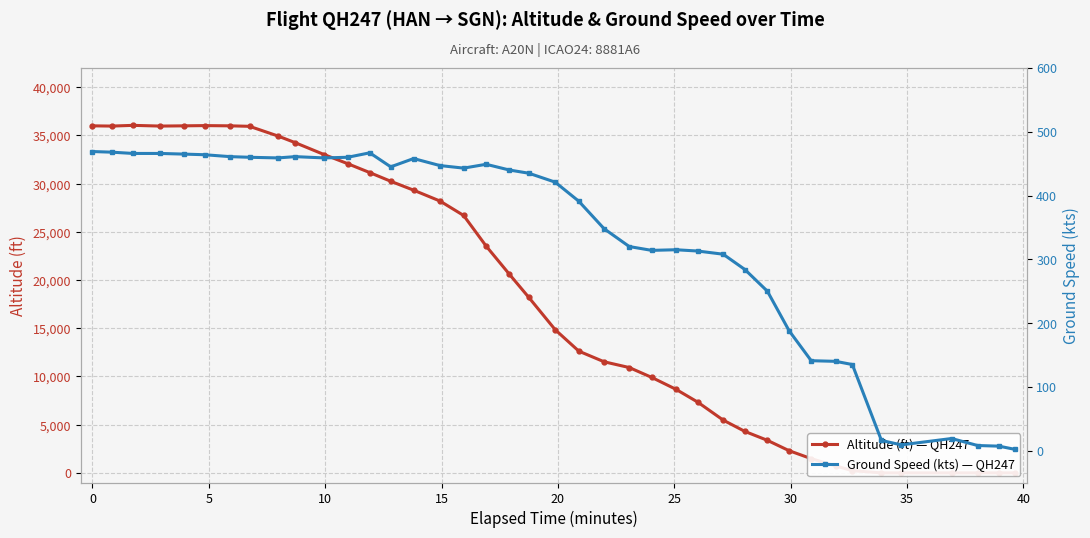

How many data points does each series have?

40